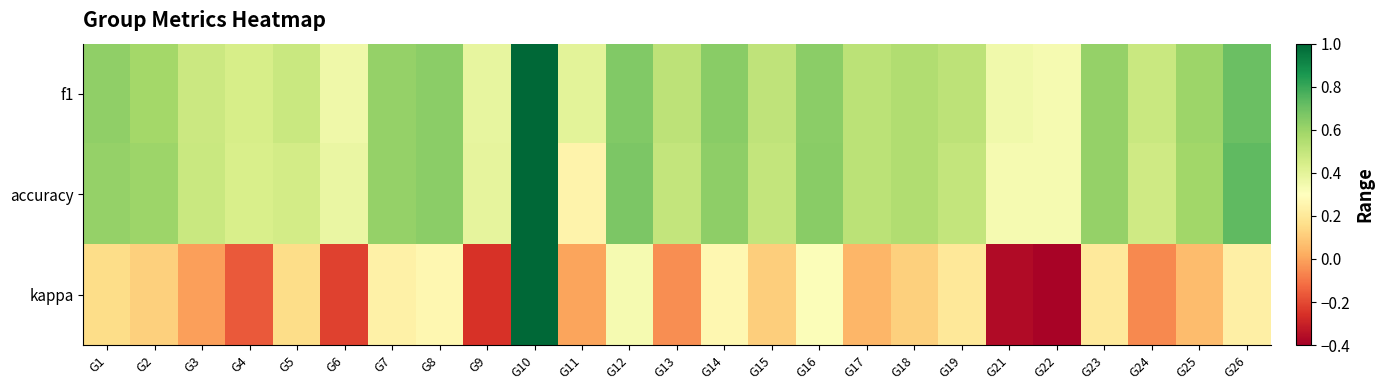

Which series changed the most between G1 and G24?

kappa